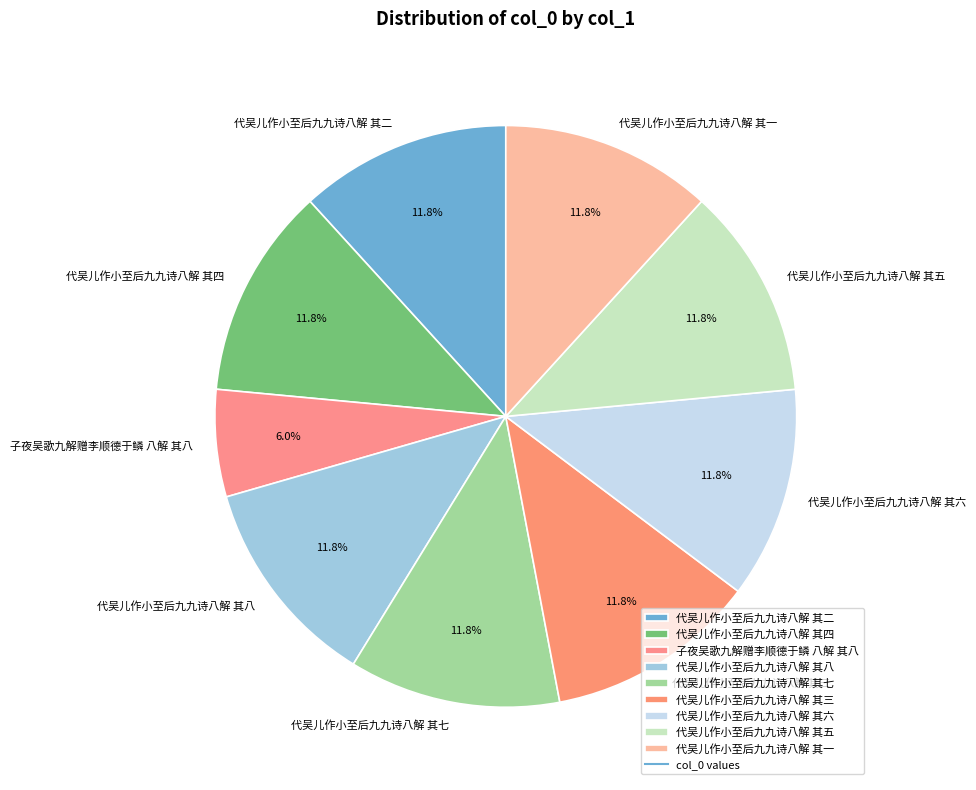

What percentage is the 代吴儿作小至后九九诗八解 其六 slice, to the nearest percent?

12%